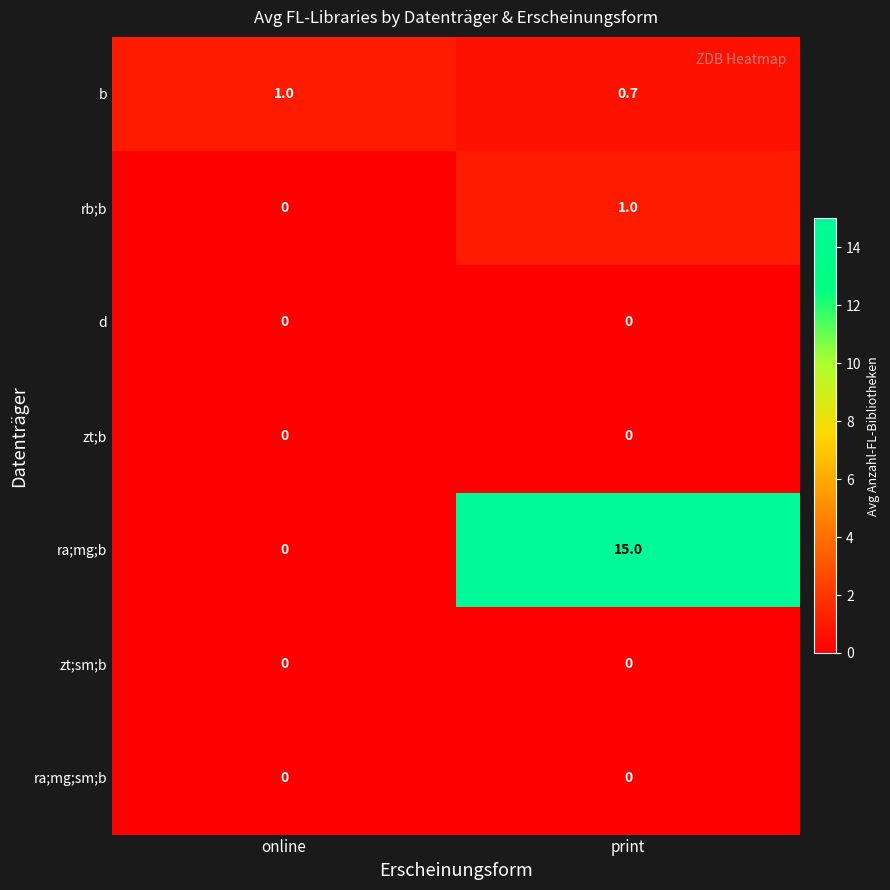

True or false: b has a value of 0.4 at print.

False